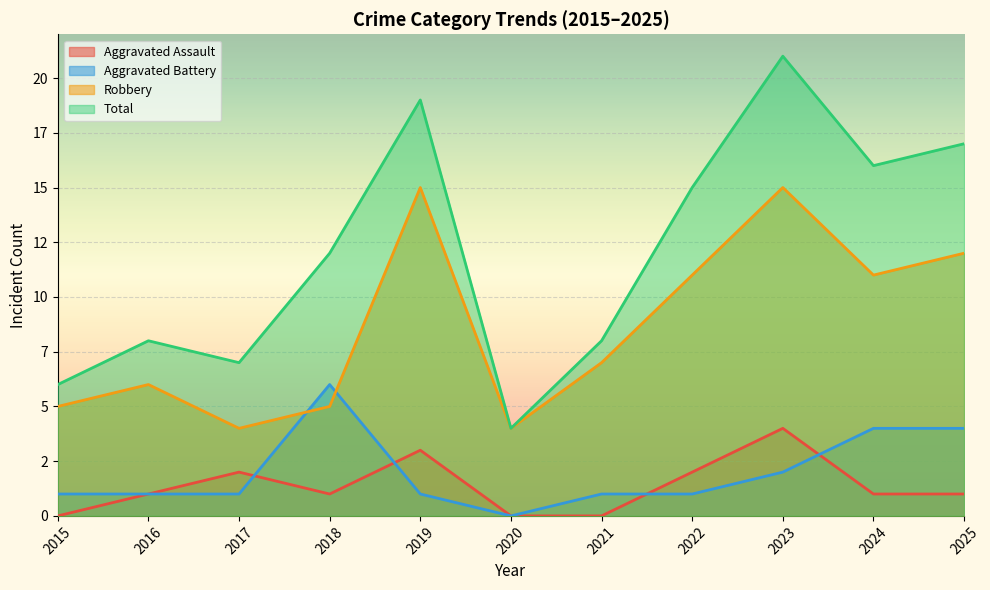

What is the maximum value shown in the chart?

21